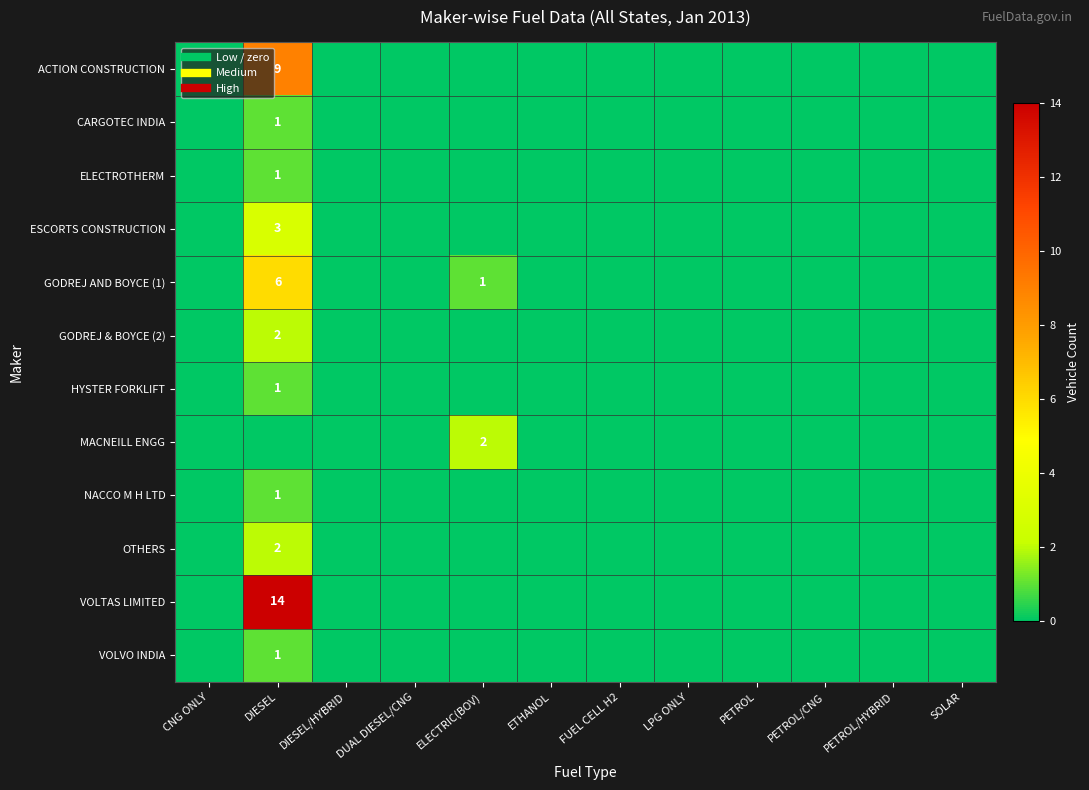

Which series has the largest range (max minus min)?

VOLTAS LIMITED